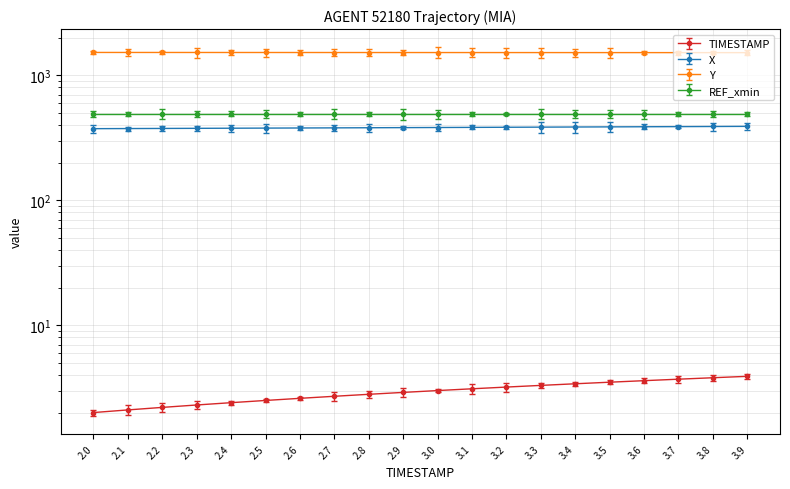

True or false: TIMESTAMP and Y cross at least once.

False